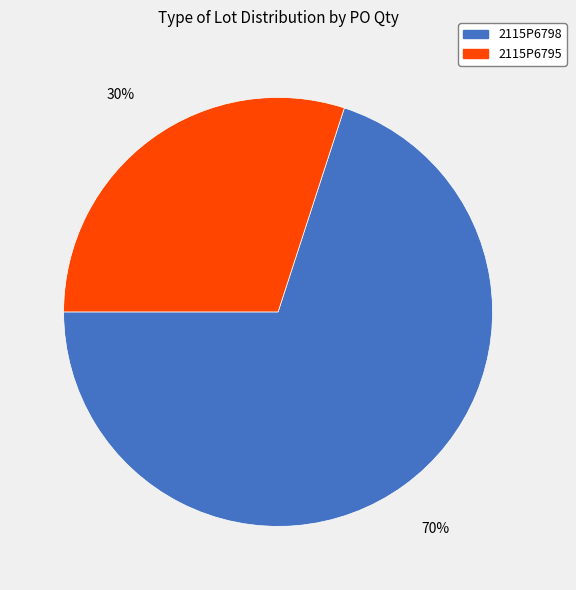

Which category has the smallest portion of the pie?

2115P6795